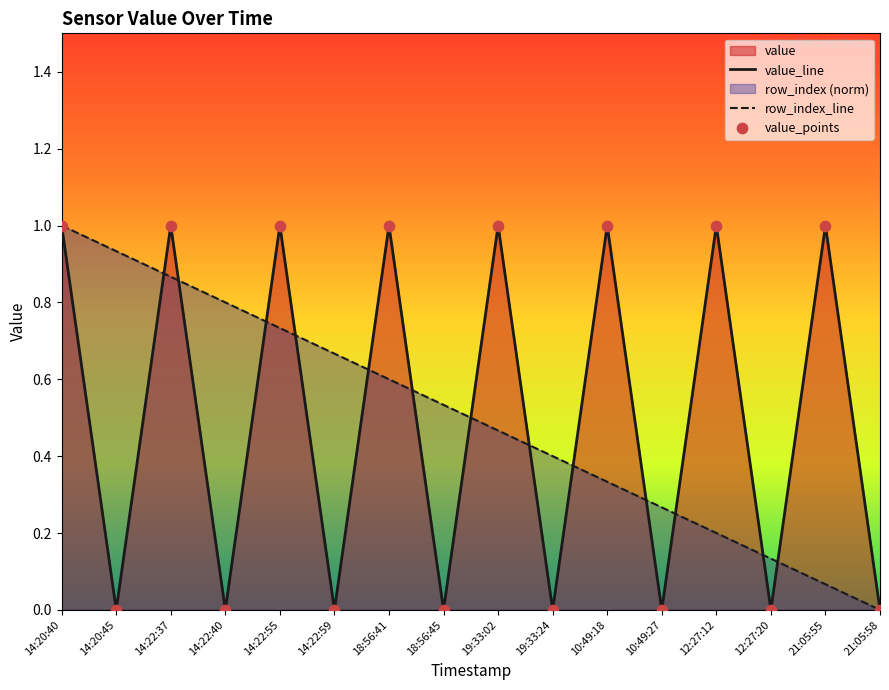

Which series has the largest total across all categories?

value_line